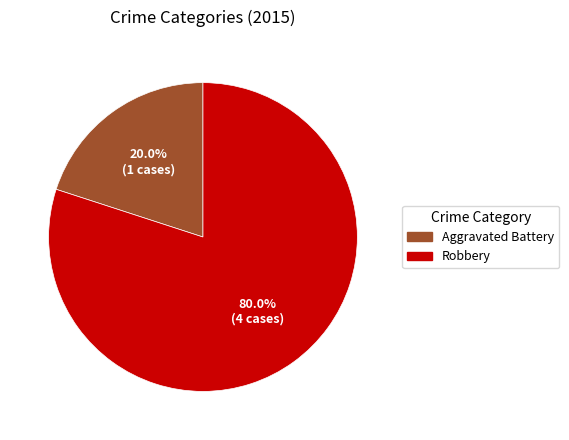

What is the total percentage of Aggravated Battery and Robbery?

100.0%